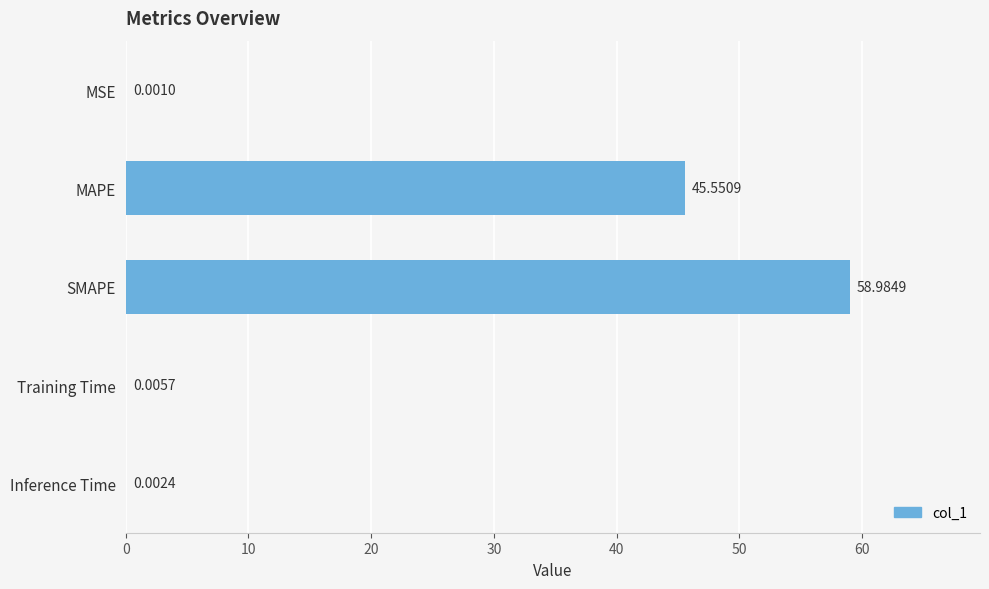

What is the sum of the values at MAPE and Inference Time?

45.6